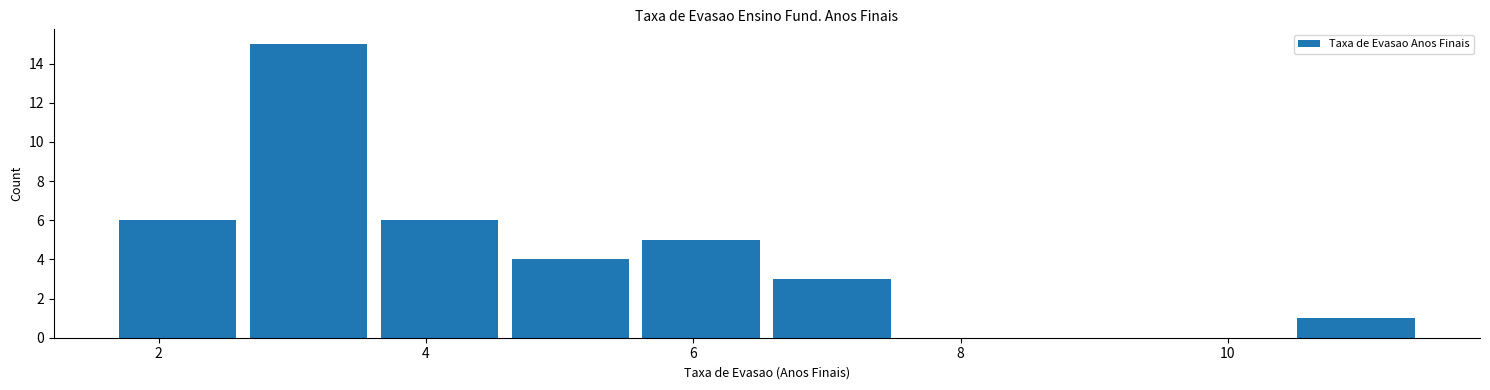

Reading left to right, transcribe this chart: for each bar, give the range it covers on the x-axis and its height. Neither the bar edges nor the heights are printed on the chart, so give them approximately, as read against the axes.

1.70 to 2.68: 6
2.68 to 3.66: 15
3.66 to 4.64: 6
4.64 to 5.62: 4
5.62 to 6.60: 5
6.60 to 7.58: 3
7.58 to 8.56: 0
8.56 to 9.54: 0
9.54 to 10.52: 0
10.52 to 11.50: 1